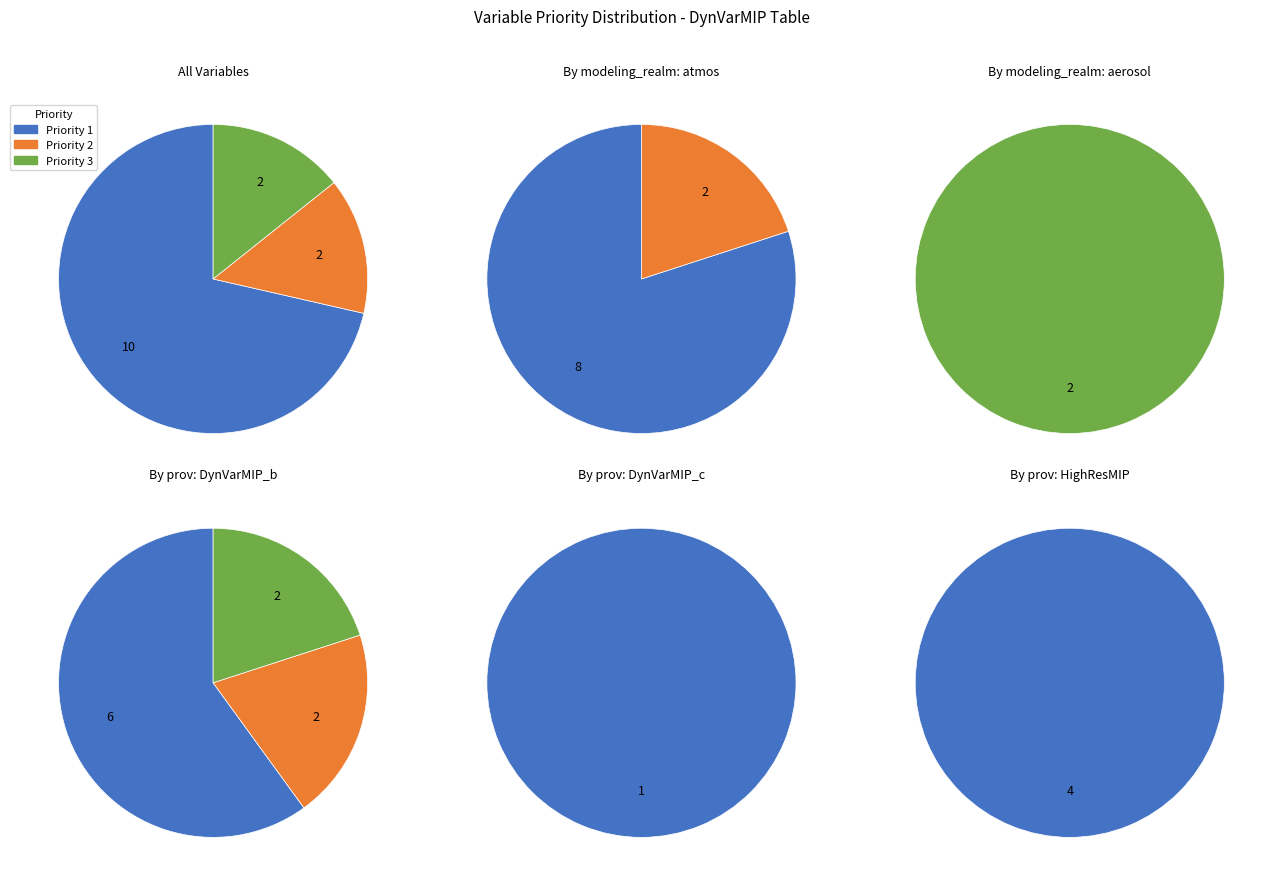

Is it true that Priority 1 is 75% of the pie?

False